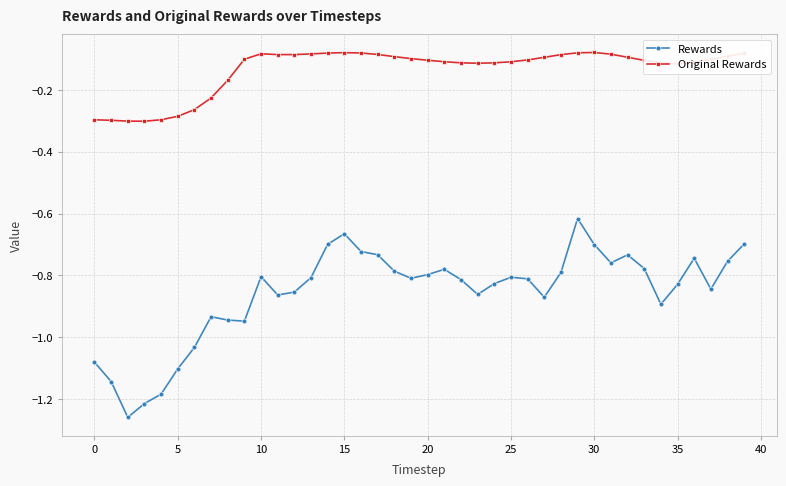

True or false: Original Rewards and Rewards intersect in this chart.

False